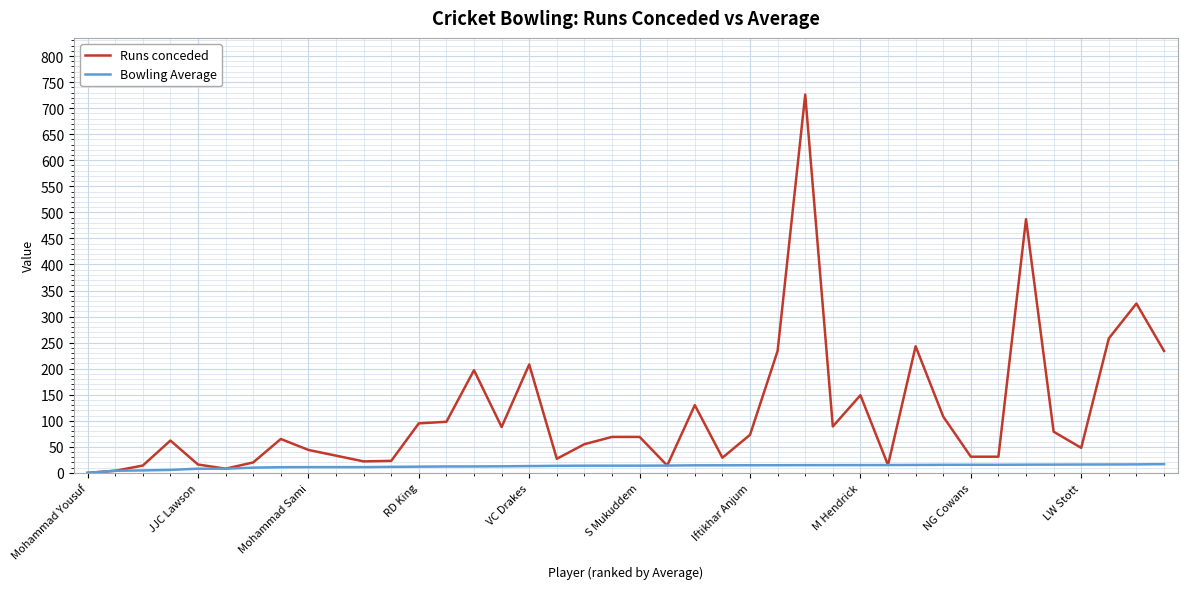

What is the difference between the maximum and minimum values in the Runs conceded series?

726.0